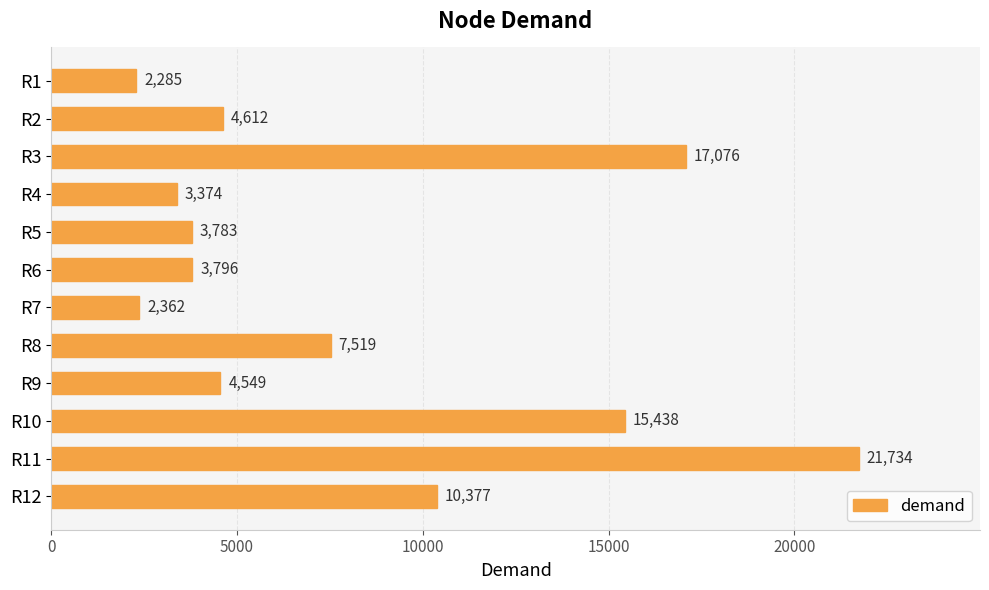

What is the sum of the values at R2 and R10?

20050